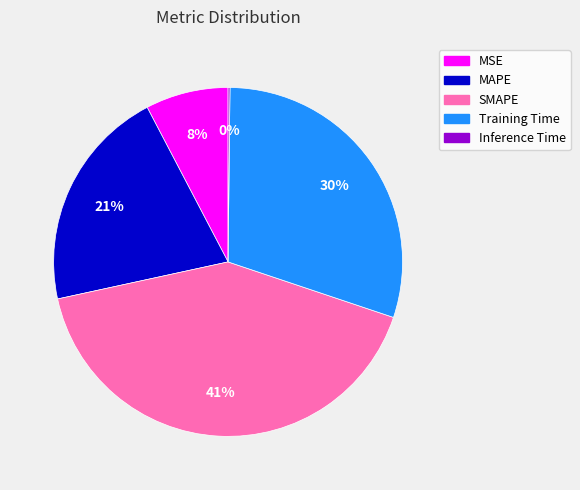

To the nearest percent, what percentage of the pie is SMAPE?

41%